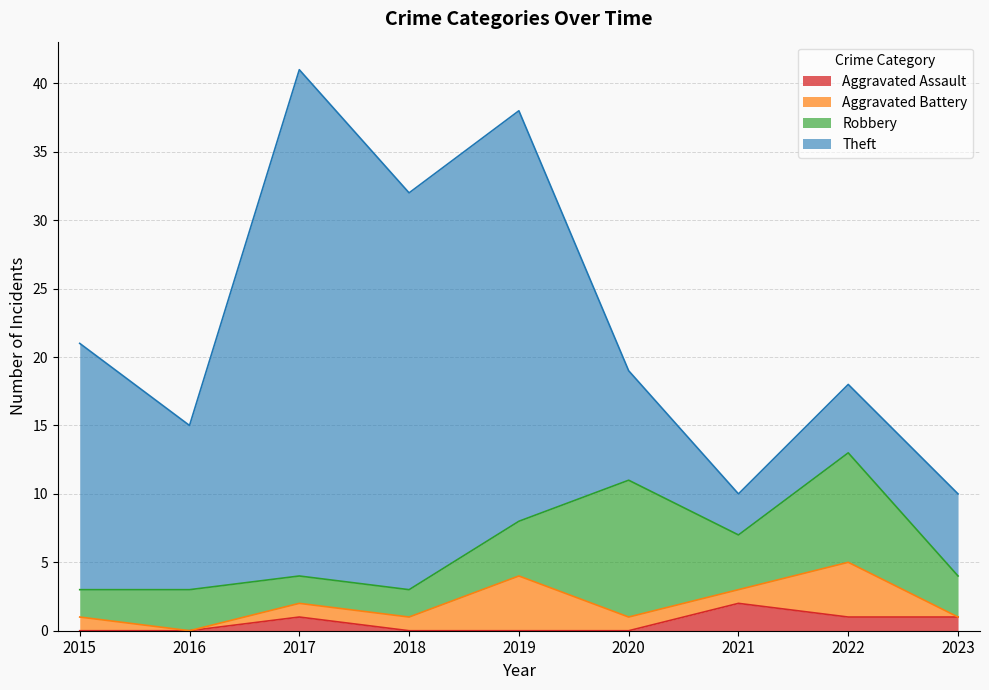

How many series are shown in this chart?

4